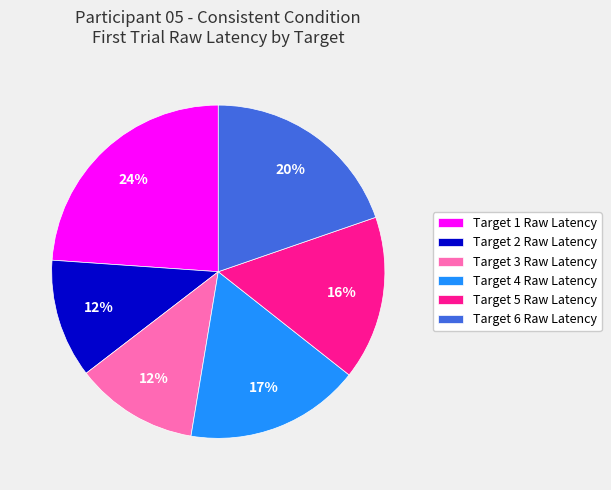

Which slice is the largest?

Target 1 Raw Latency